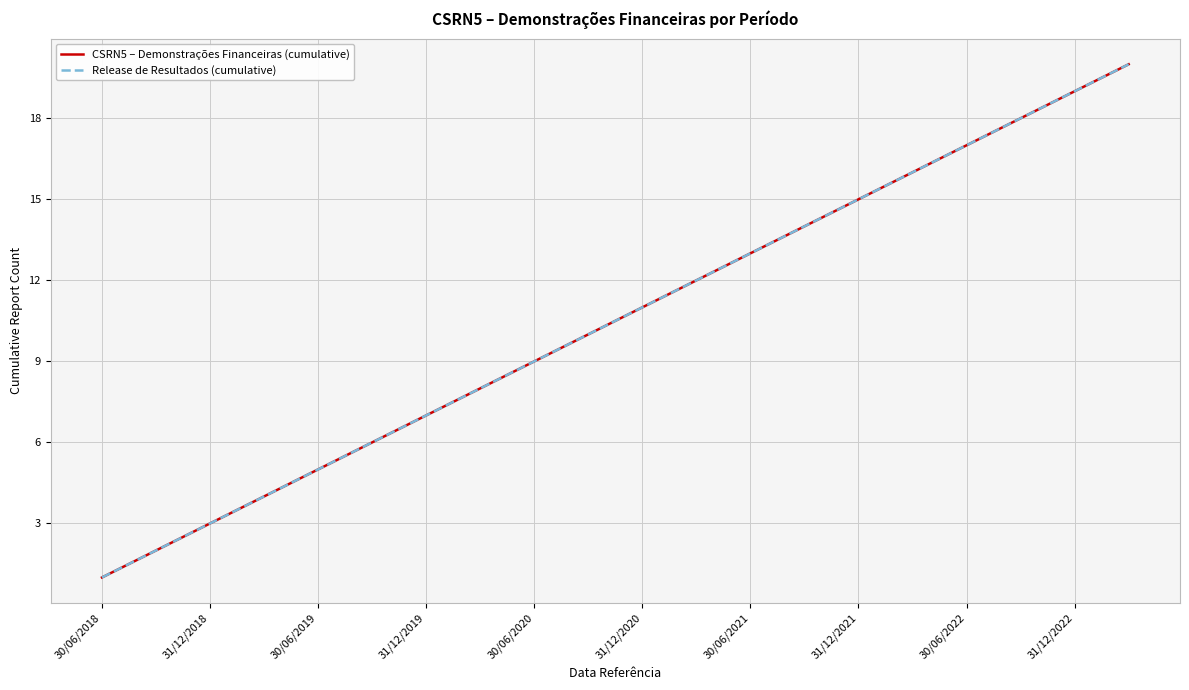

Does the chart have visible grid lines?

Yes